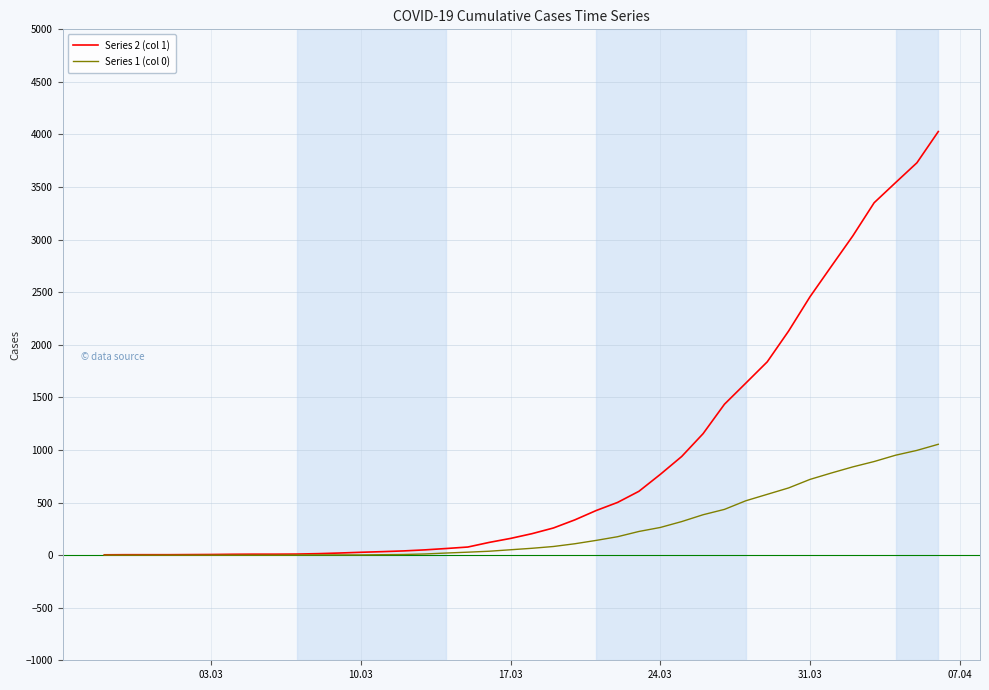

Rank the series by their average value, from highest to lowest.

Series 2 (col 1), Series 1 (col 0)